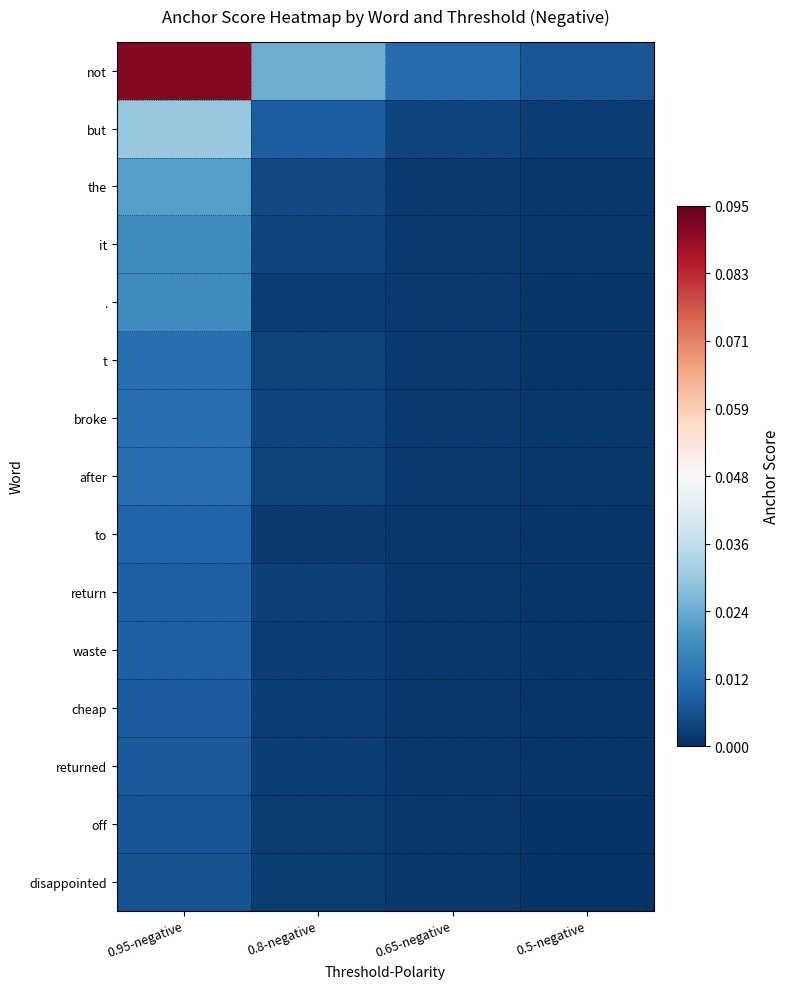

What is the greatest value displayed?

0.1